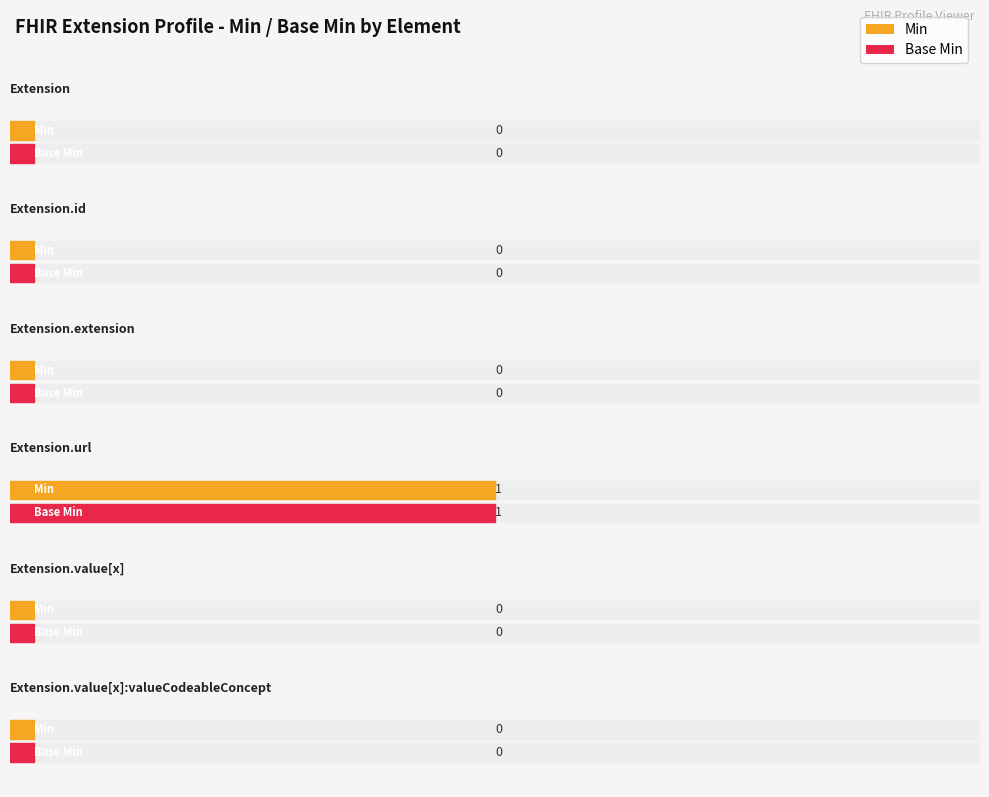

What are all the series names shown in the legend?

Min, Base Min